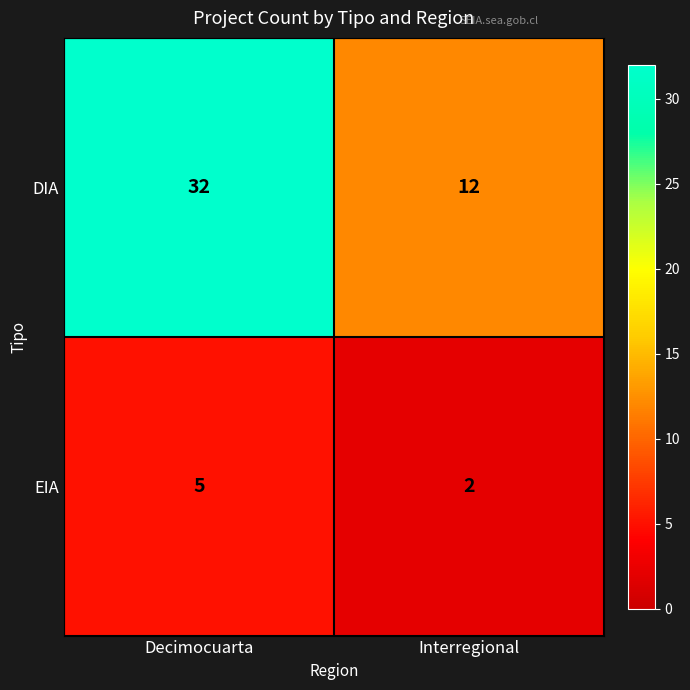

Is it true that DIA equals 19 at Interregional?

False